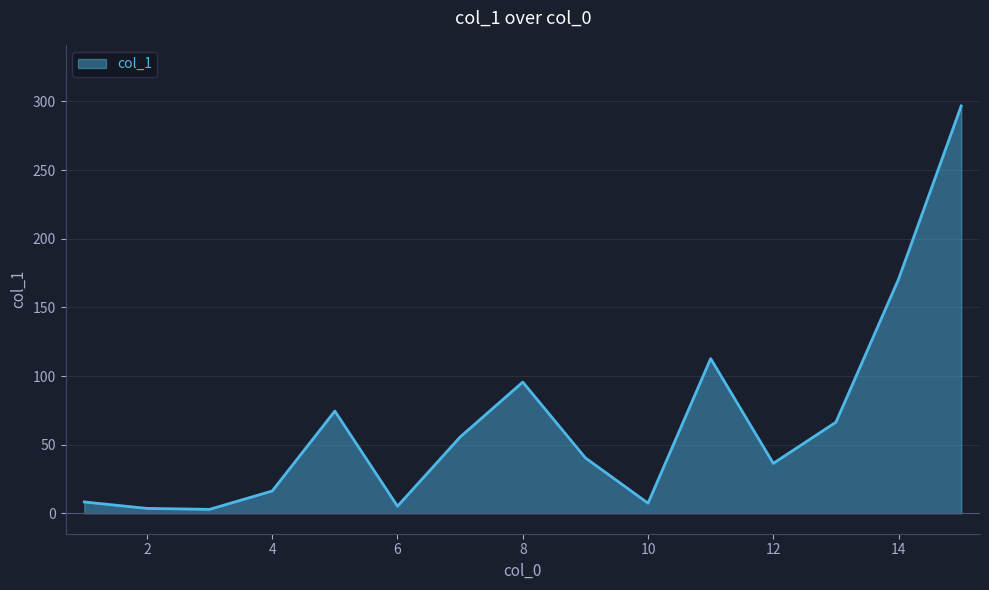

What is the difference between the maximum and minimum values?

293.8